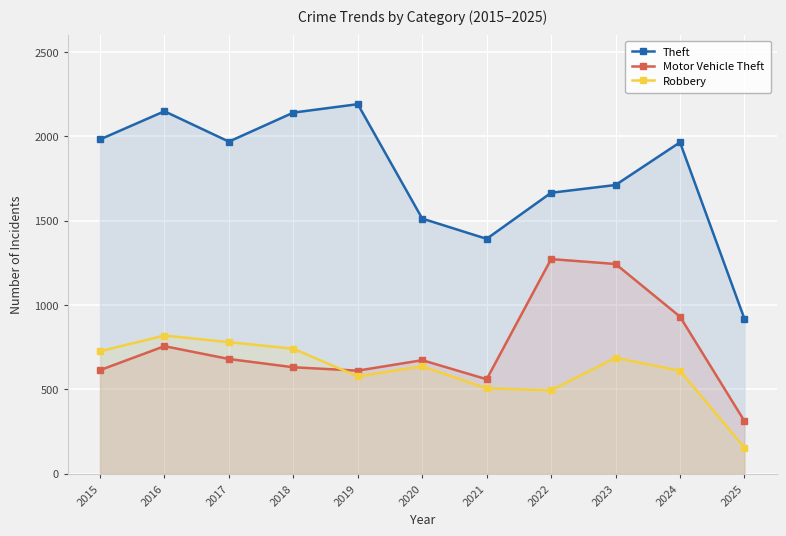

Does the chart display data point markers on the line(s)?

Yes